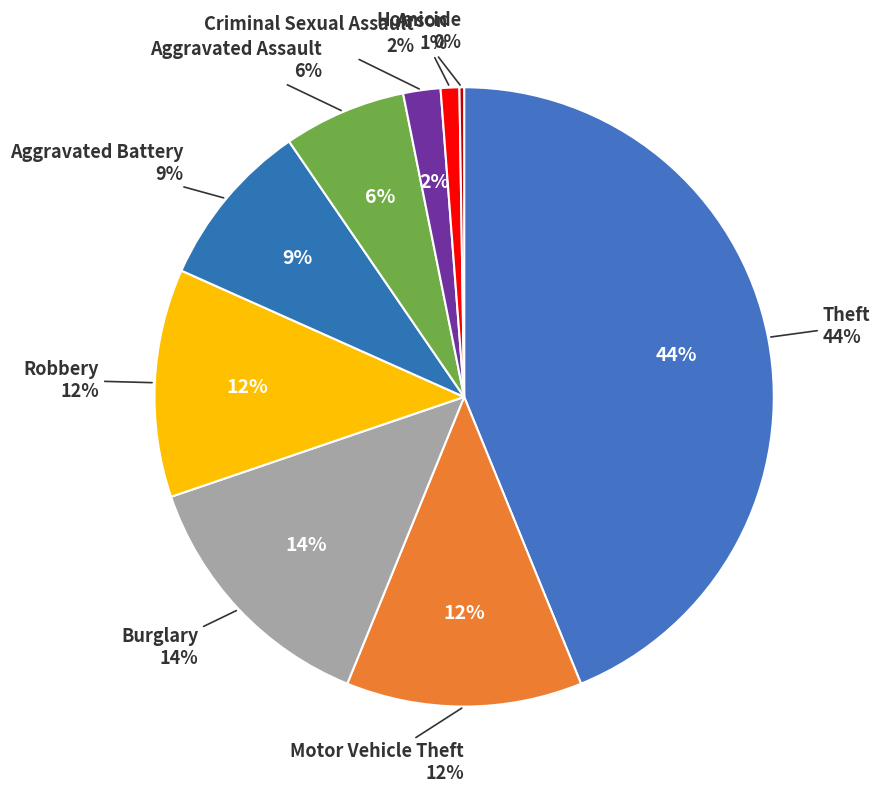

What is the largest slice in the pie chart?

Theft